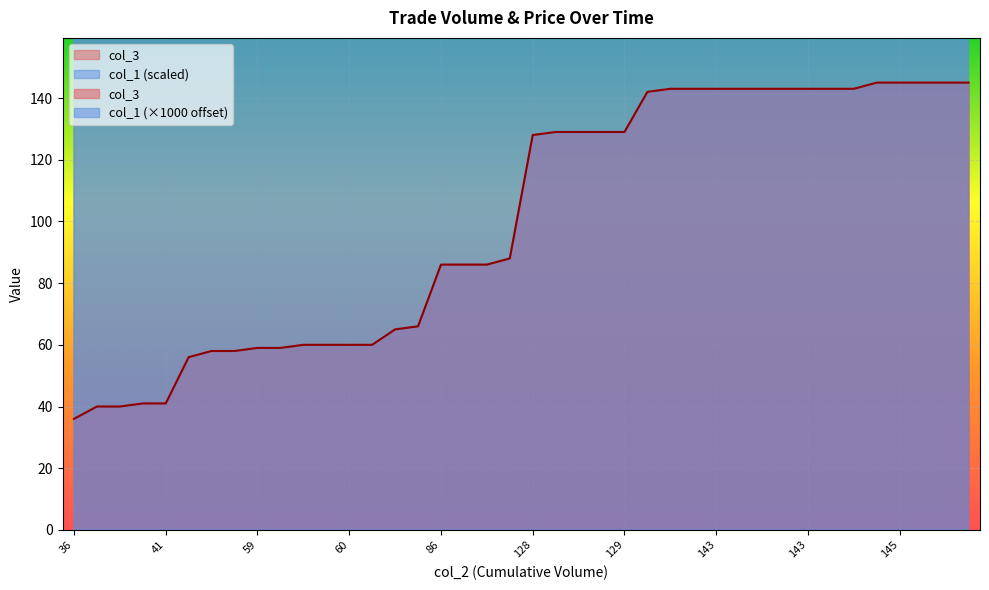

What value does the col_3 series have at 129?

129.0